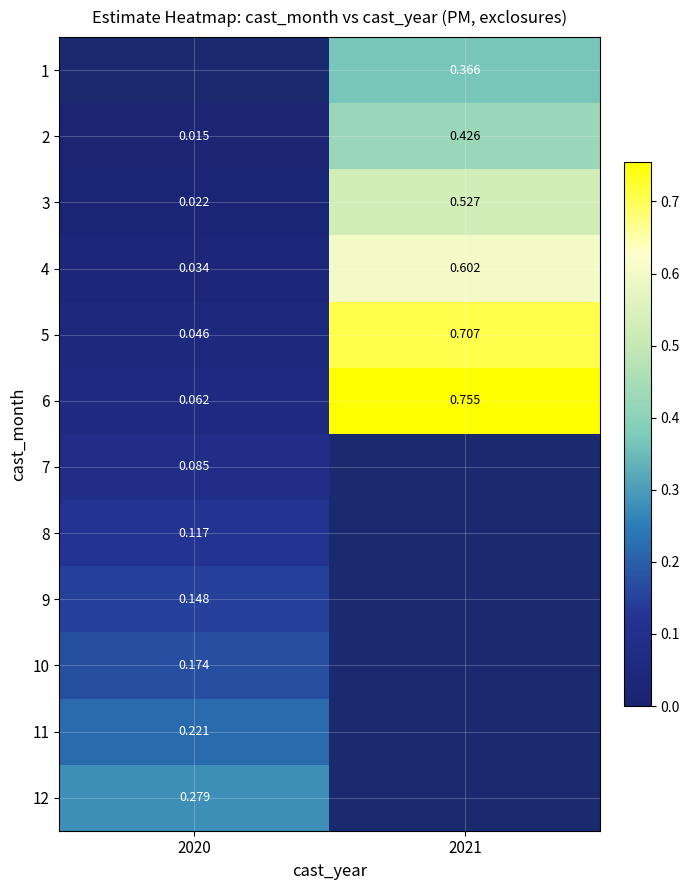

Is the value of 5 at 2020 greater than the value of 8 at 2020?

No